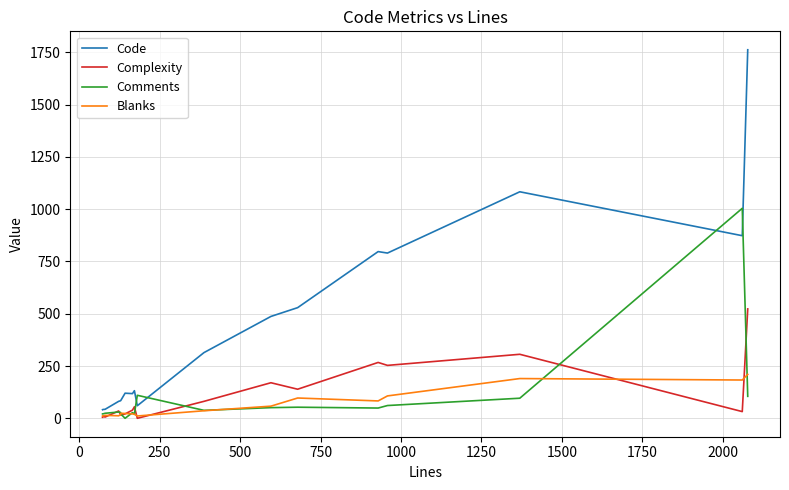

Which series has the widest spread of values?

Code